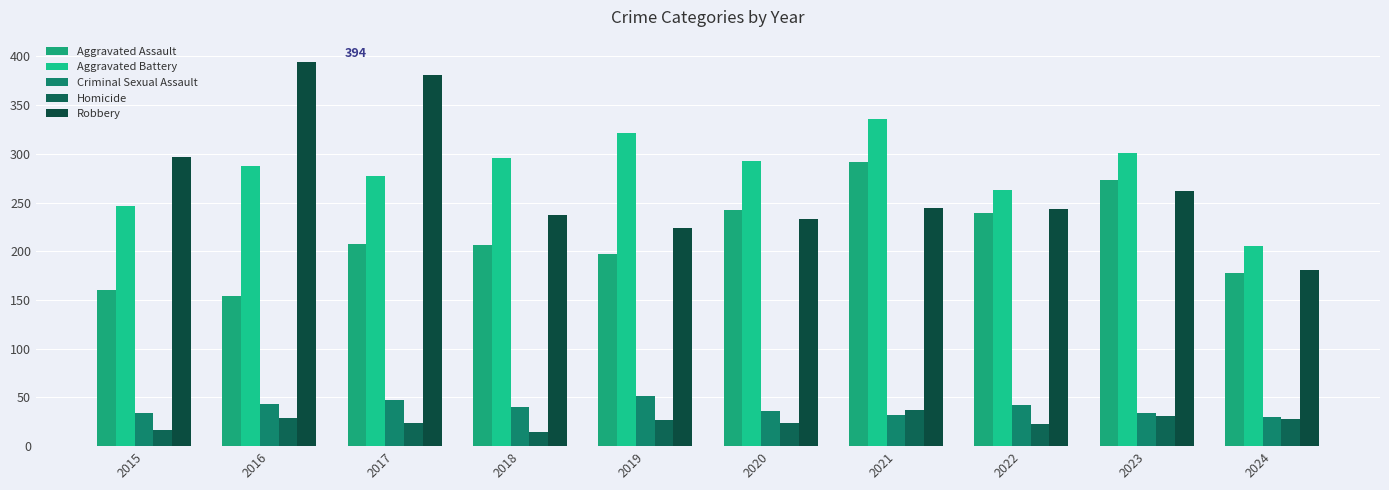

How many bars are there in total?

50